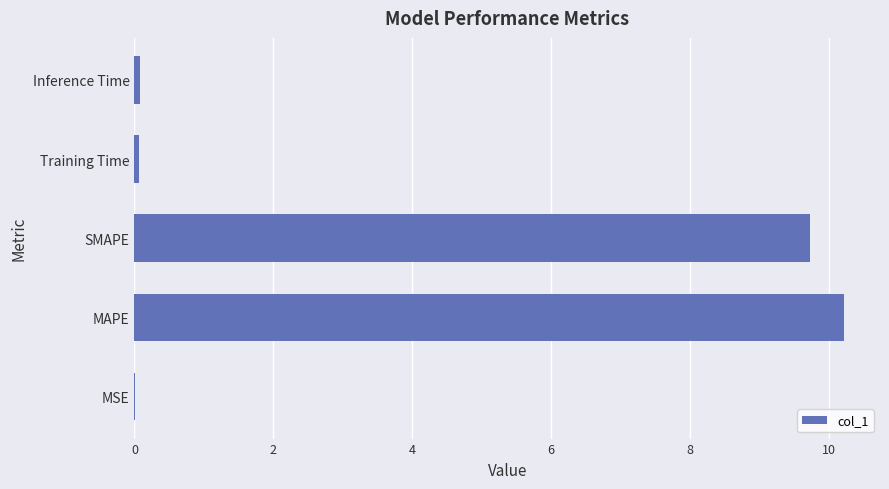

What is the sum of all values?

20.1